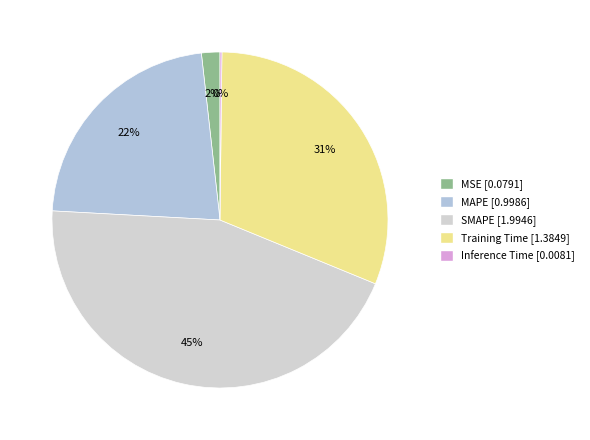

Count the number of slices in the pie.

5